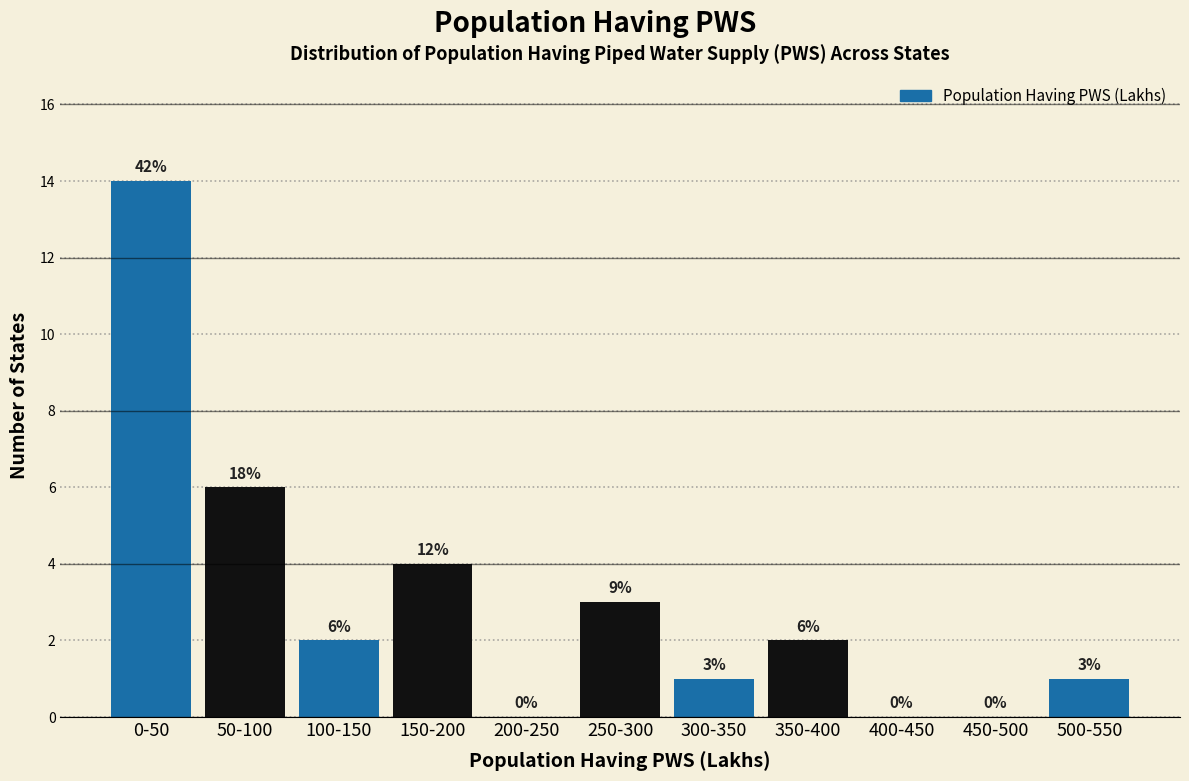

Reading left to right, transcribe all the data shown in this chart.

0-50=14	50-100=6	100-150=2	150-200=4	200-250=0	250-300=3	300-350=1	350-400=2	400-450=0	450-500=0	500-550=1